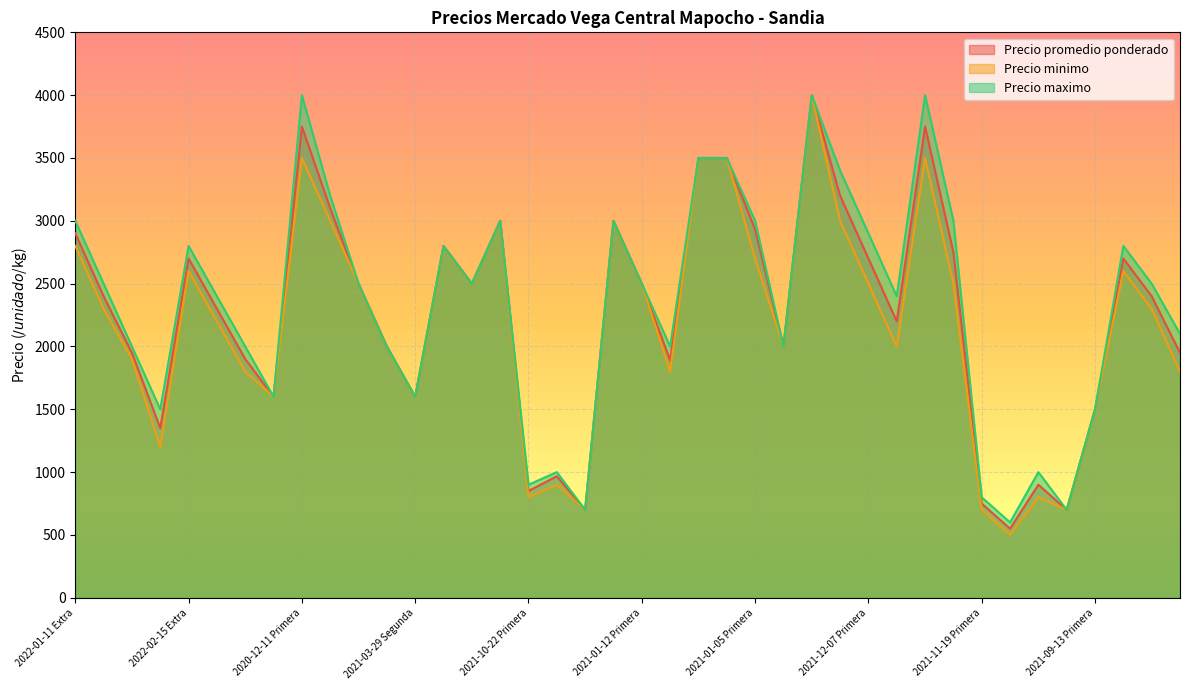

The Precio minimo series shows 907 at 2021-03-04 Primera. True or false?

False